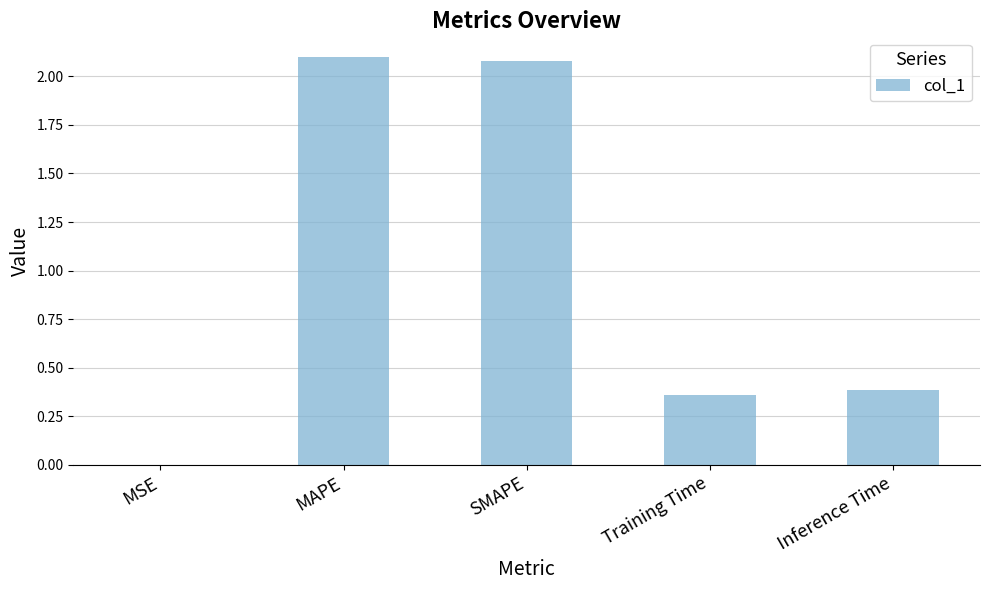

What is the change in value from SMAPE to Training Time?

-1.7